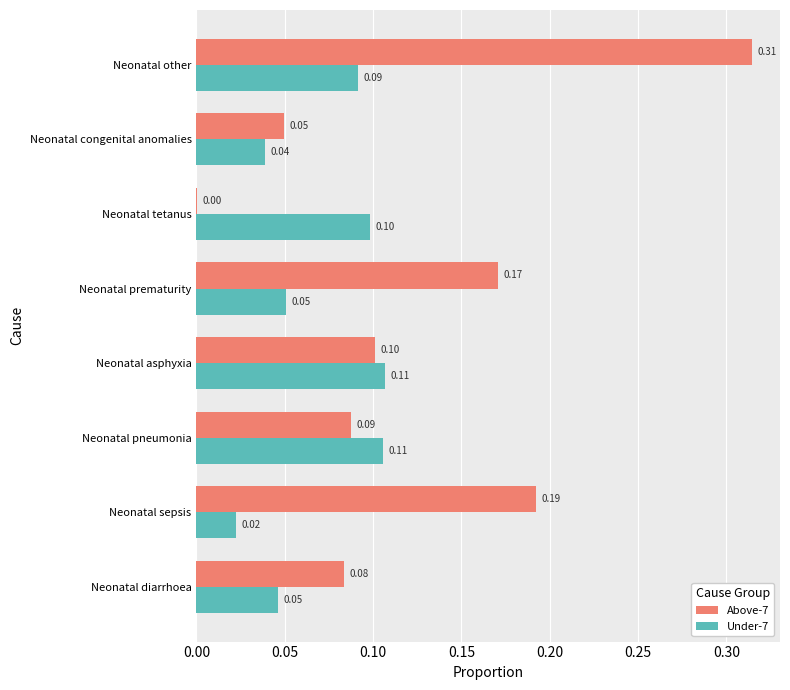

At which label is Above-7 closest to 0?

Neonatal tetanus